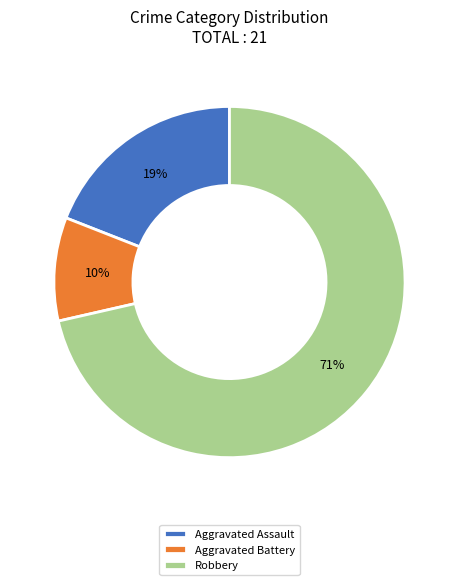

What is the majority slice?

Robbery